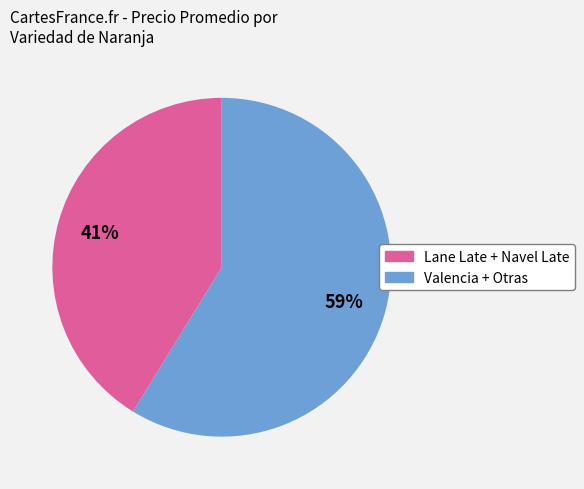

Is there any slice that represents more than half of the pie?

Yes